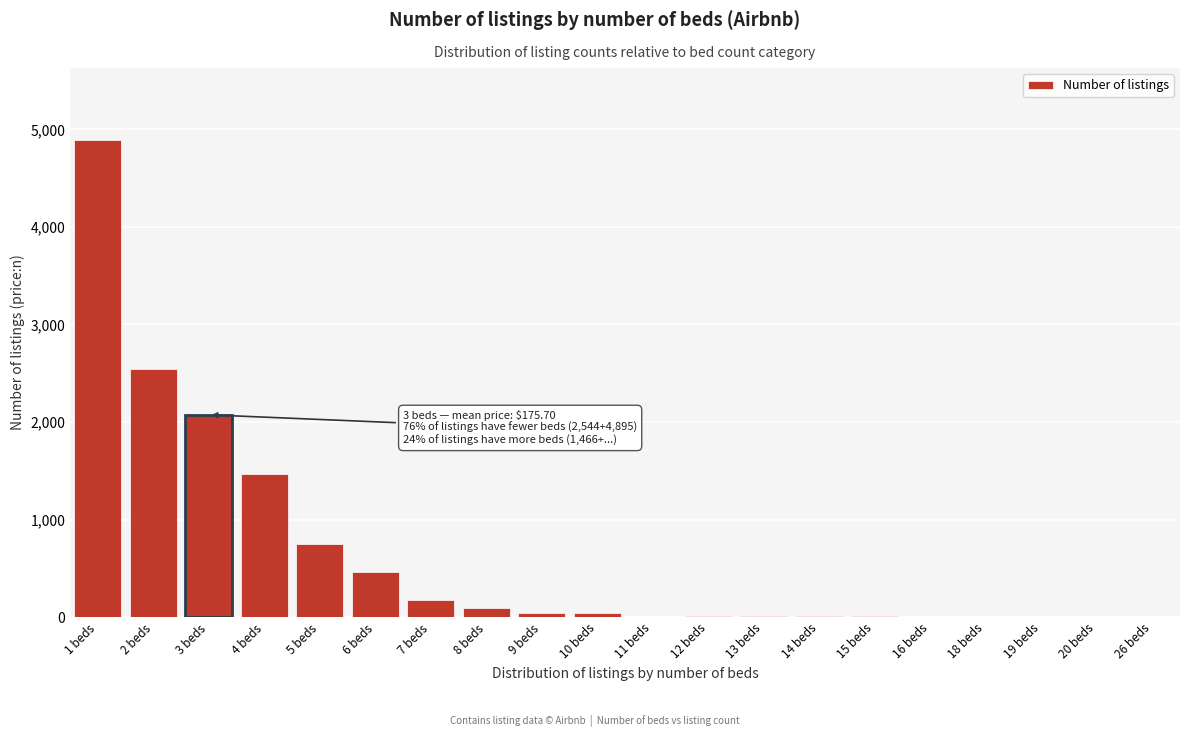

At which label is the value closest to 2448?

2 beds